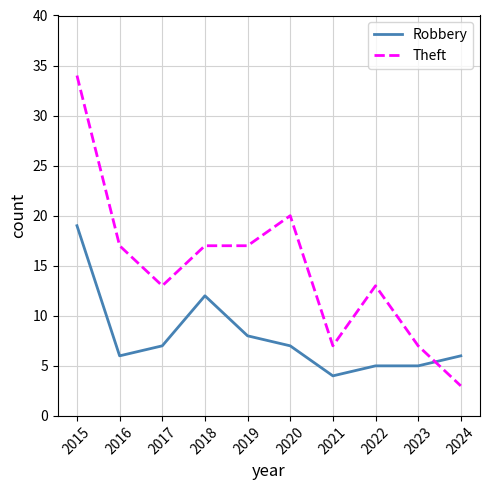

What is the highest value of the Robbery series?

19